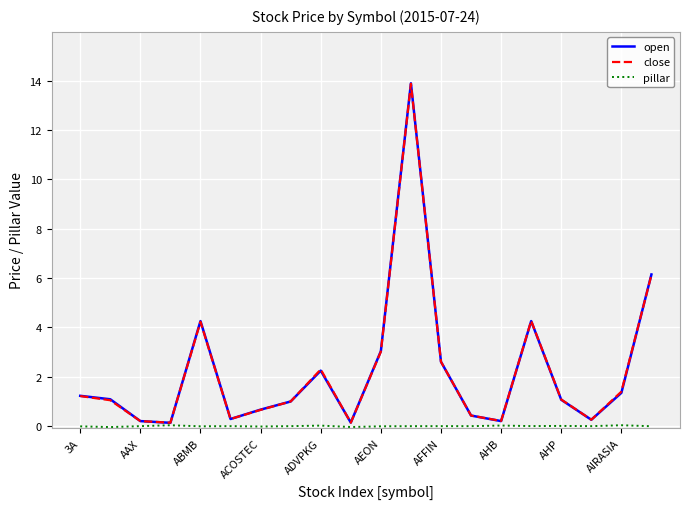

How many lines are shown in the chart?

3